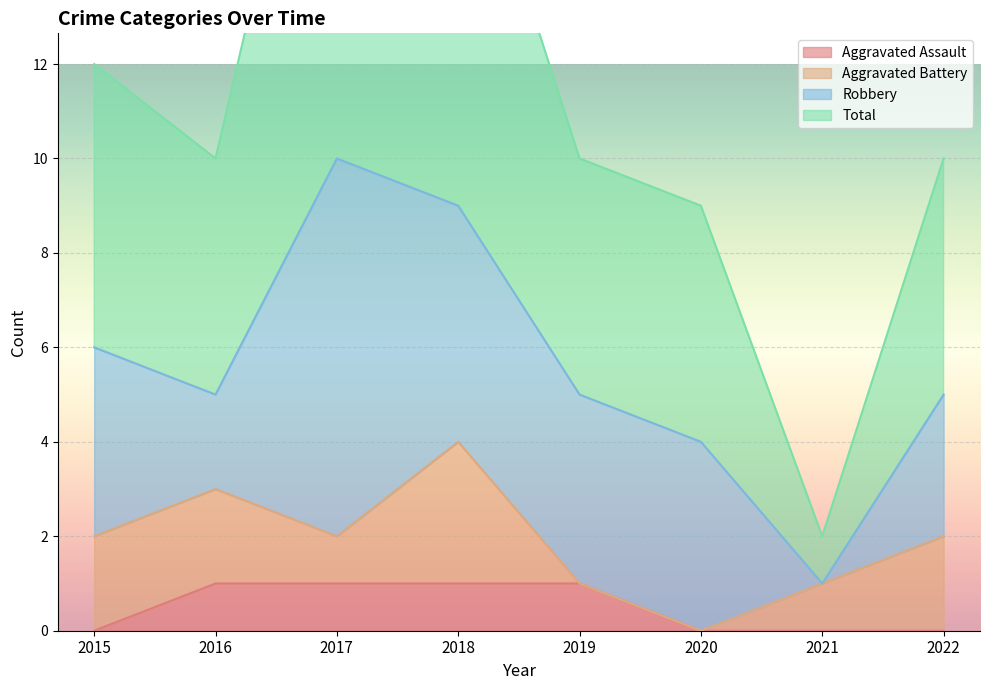

The value of Aggravated Assault at 2021 is 0. True or false?

True